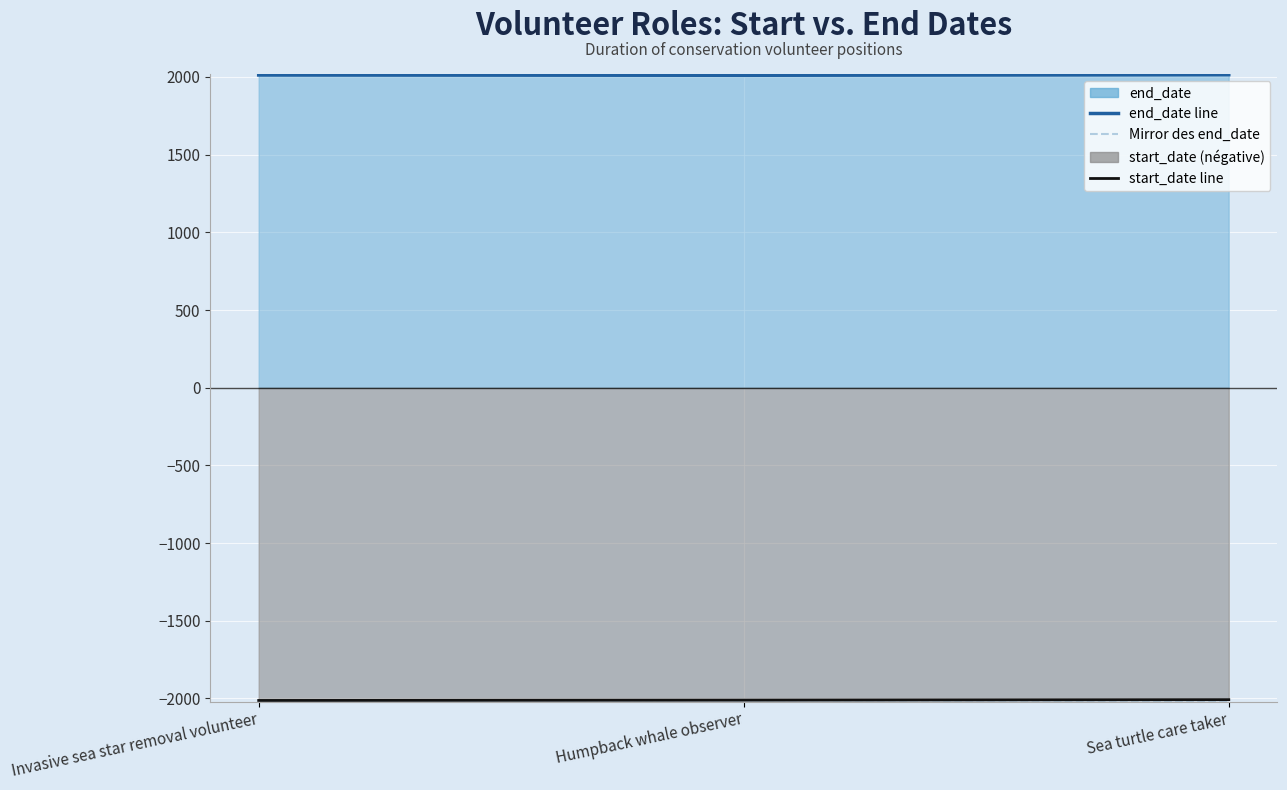

Is it true that Mirror des end_date equals -2868 at Sea turtle care taker?

False